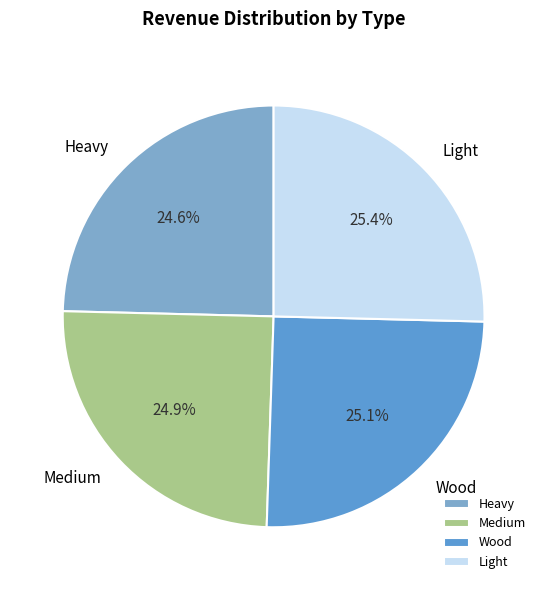

To the nearest percent, what percentage of the pie is Wood?

25%